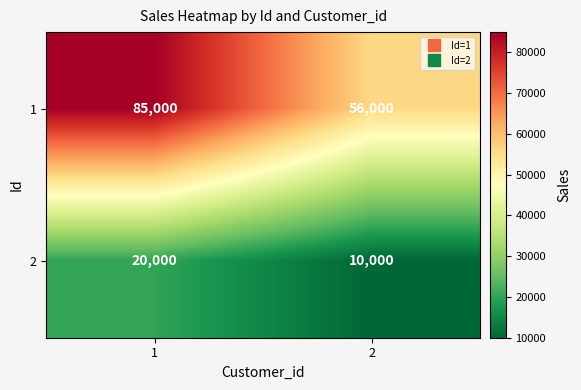

The value of 2 at 2 is 10000. True or false?

True